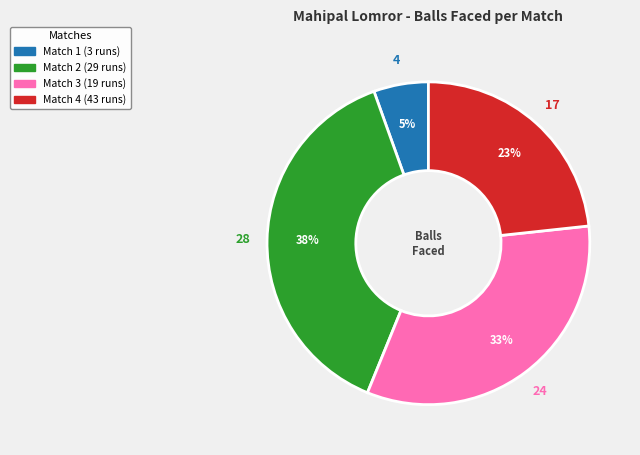

How many slices are in this pie chart?

4